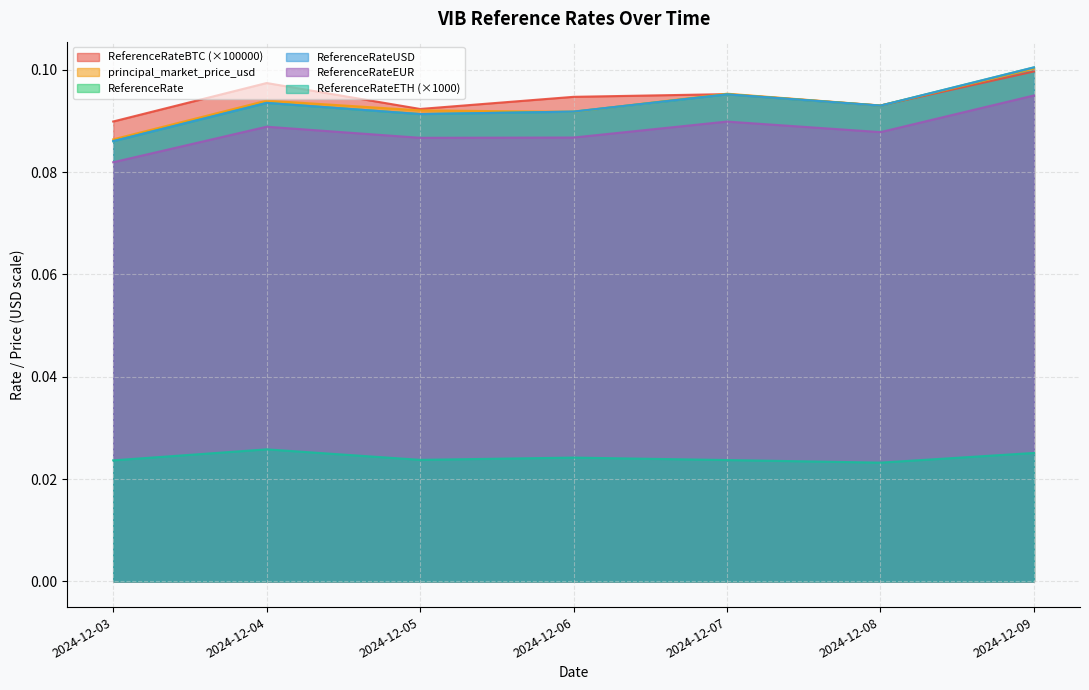

How many intersections are there between ReferenceRateBTC and ReferenceRateUSD?

1